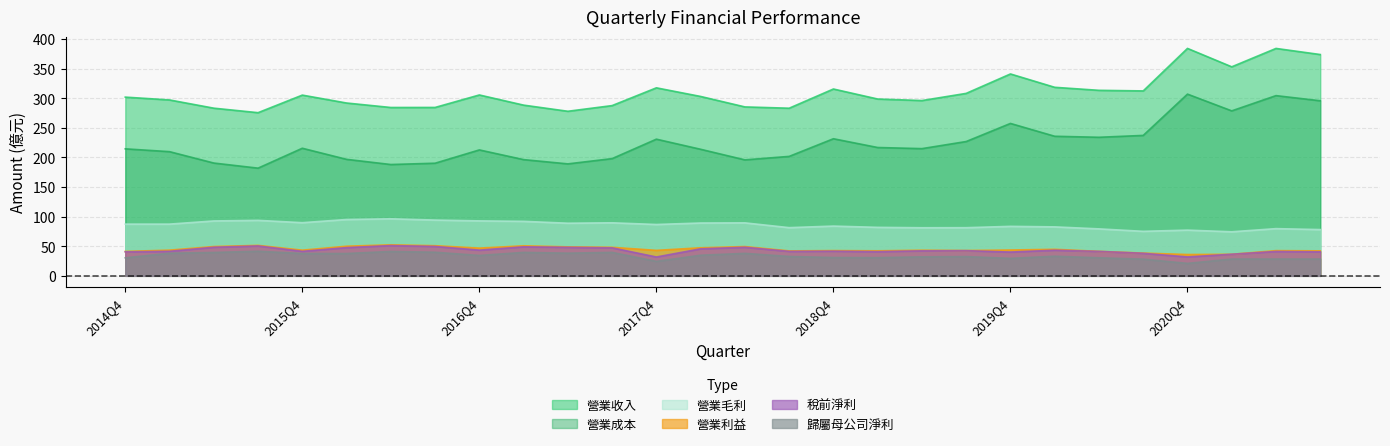

True or false: 營業毛利 and 稅前淨利 intersect in this chart.

False